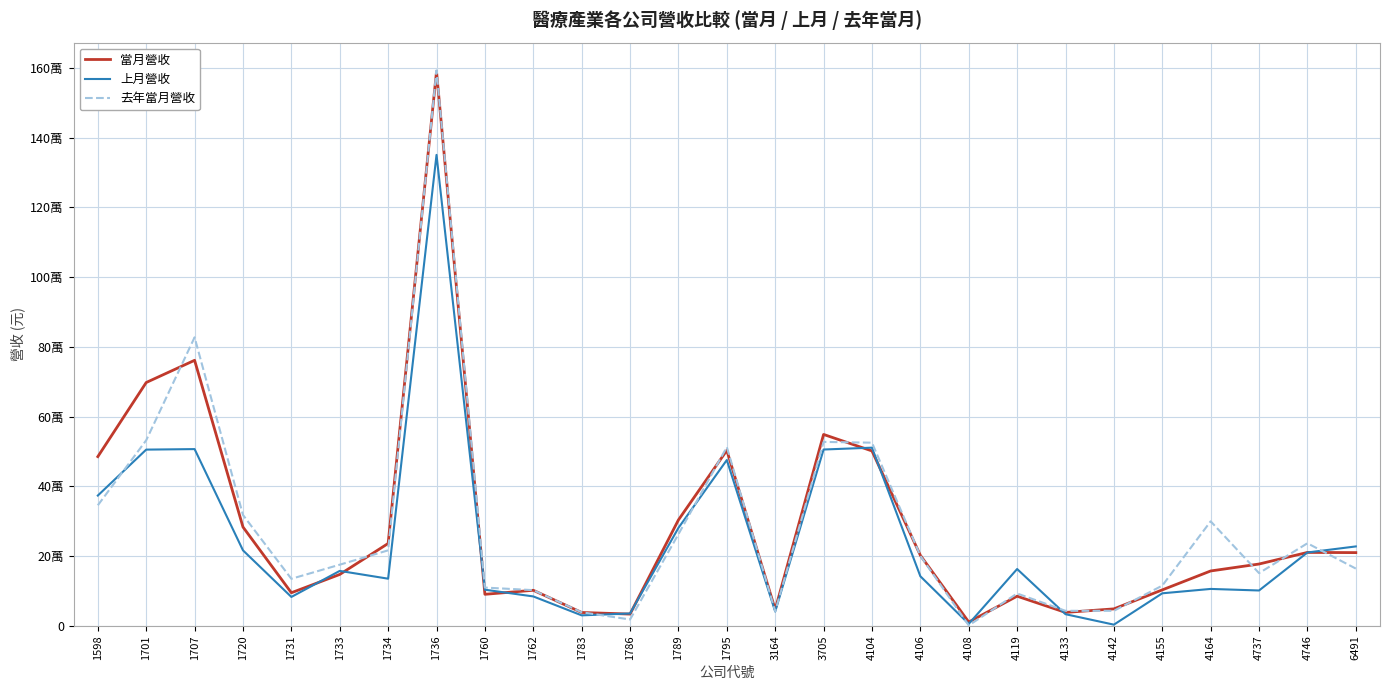

After their last crossing, which series has the higher values: 上月營收 or 去年當月營收?

上月營收